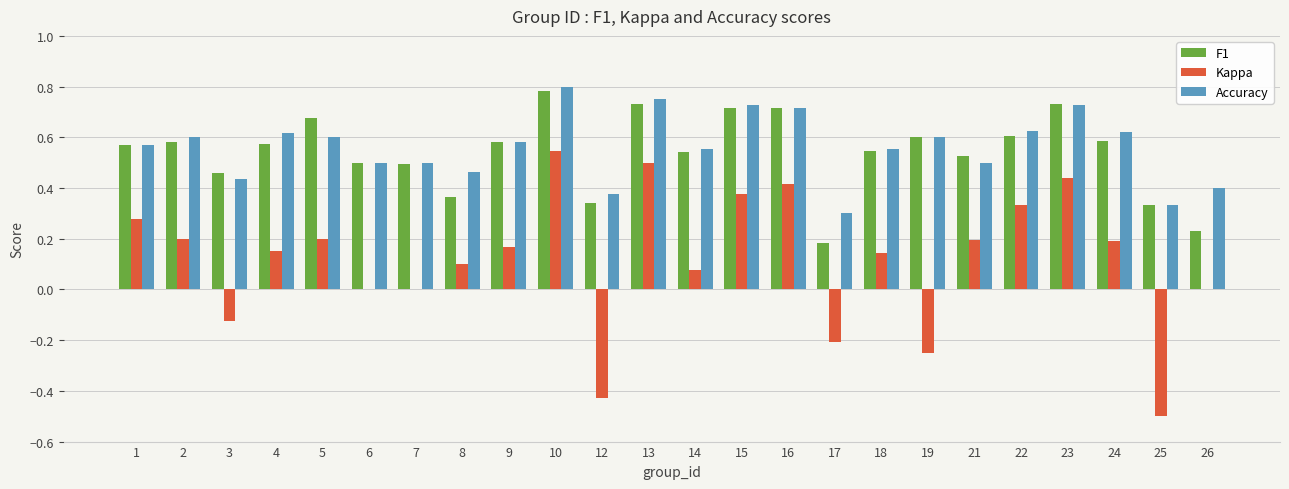

What are all the series names shown in the legend?

F1, Kappa, Accuracy